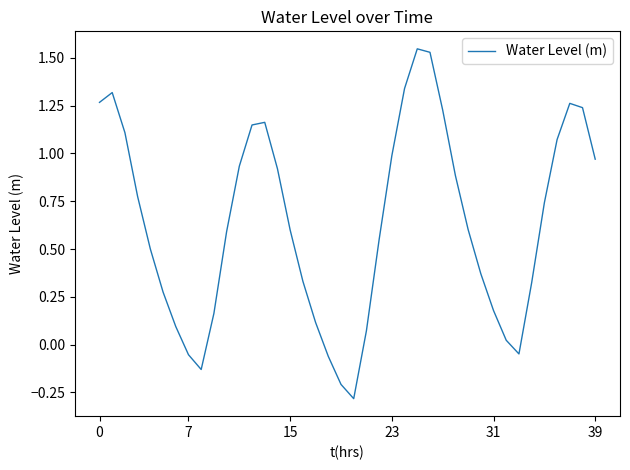

What is the difference between the maximum and minimum values?

1.8